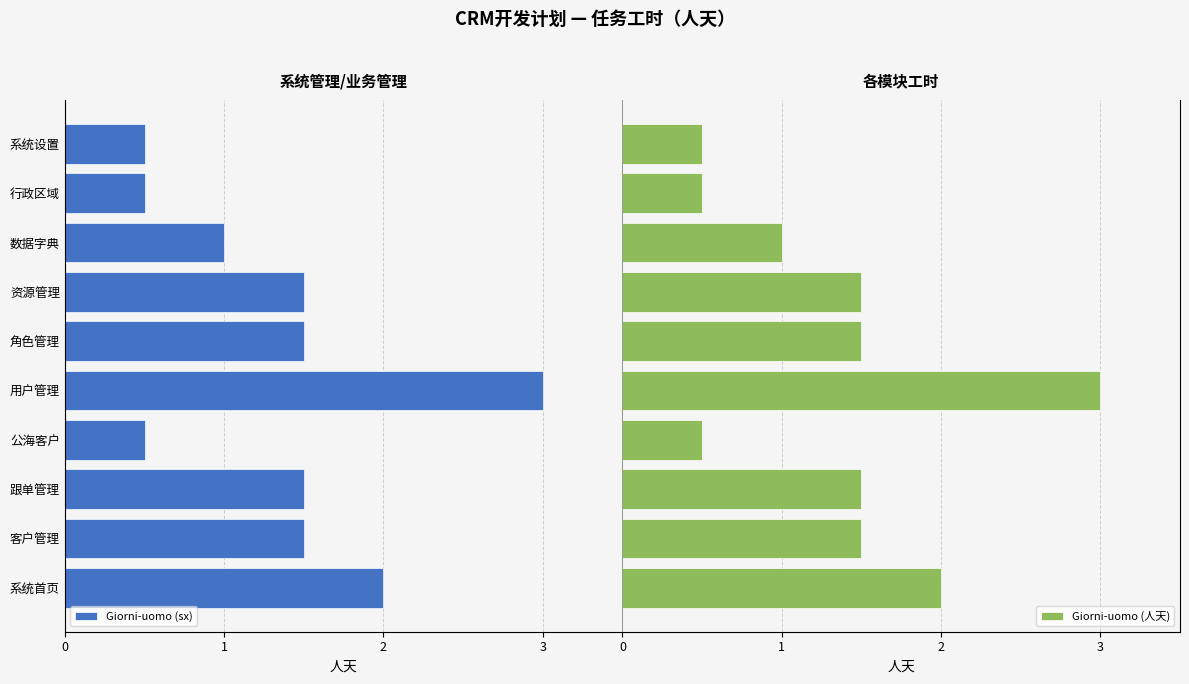

What is the minimum value for Giorni-uomo (人天)?

0.5